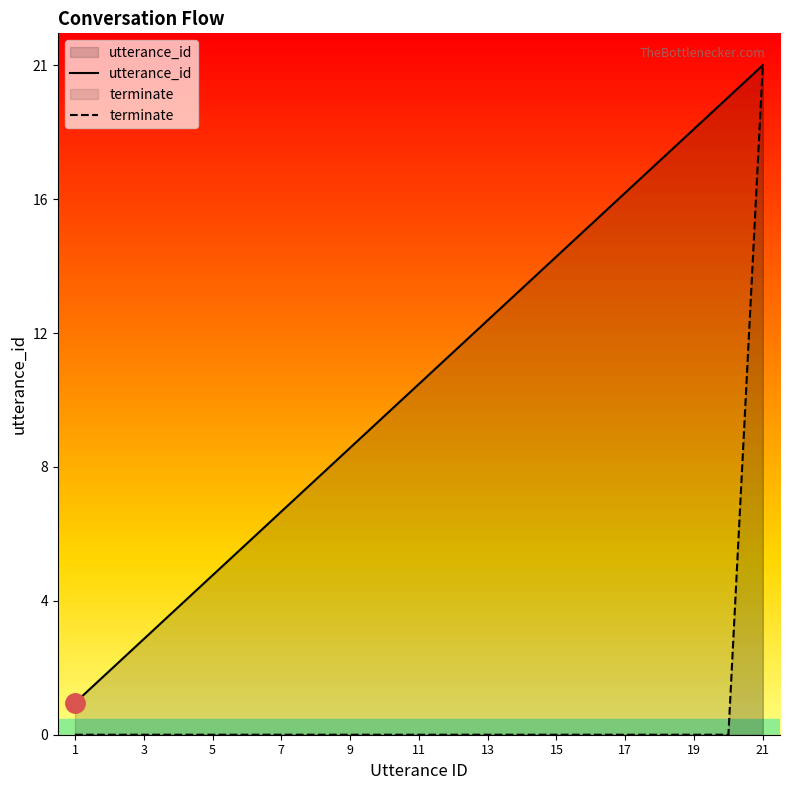

At how many categories does at least one series exceed 15?

6